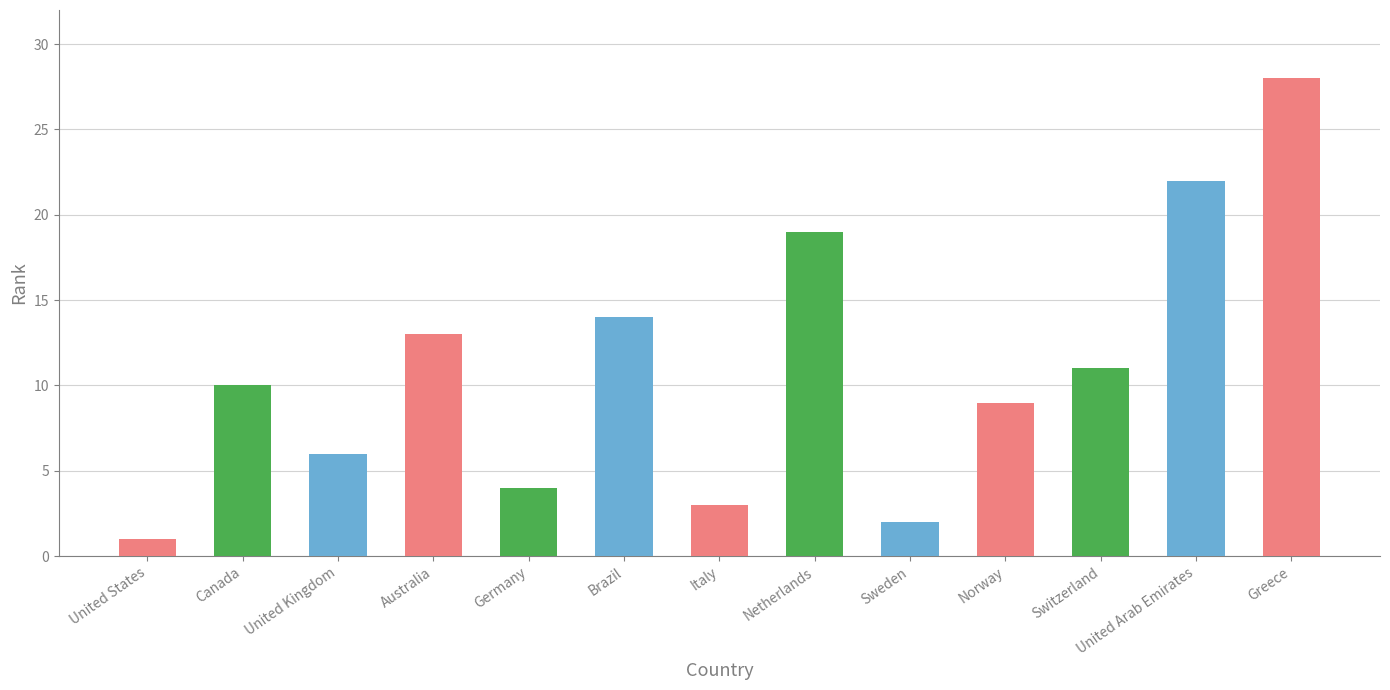

True or false: the data shows 2 at United Kingdom.

False